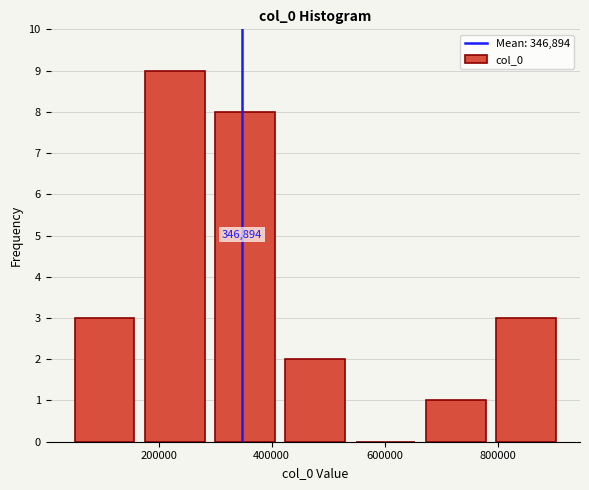

Which range on the x-axis has the tallest bar?

160000 to 300000